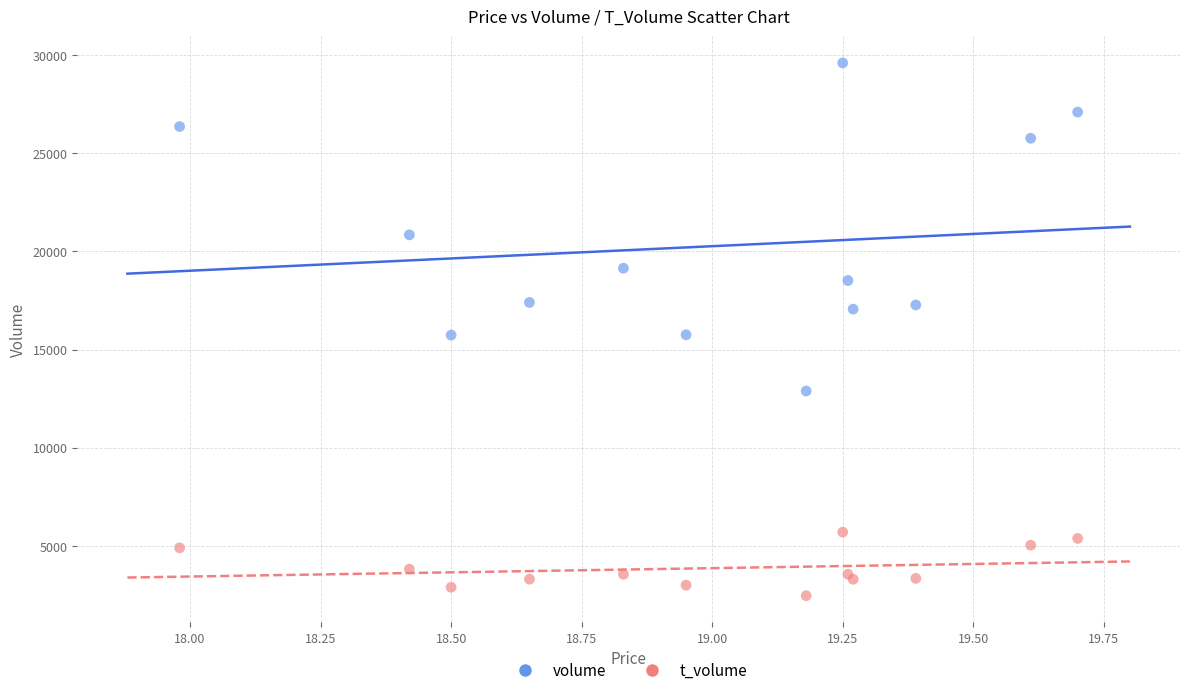

In the volume series, what Y value is closest to 21247?

20847